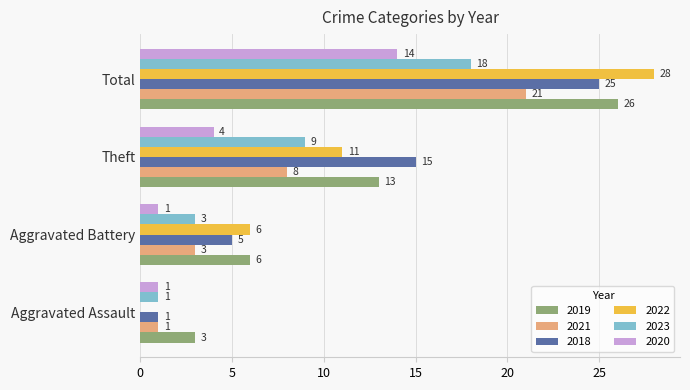

Which series has the largest total across all categories?

2019